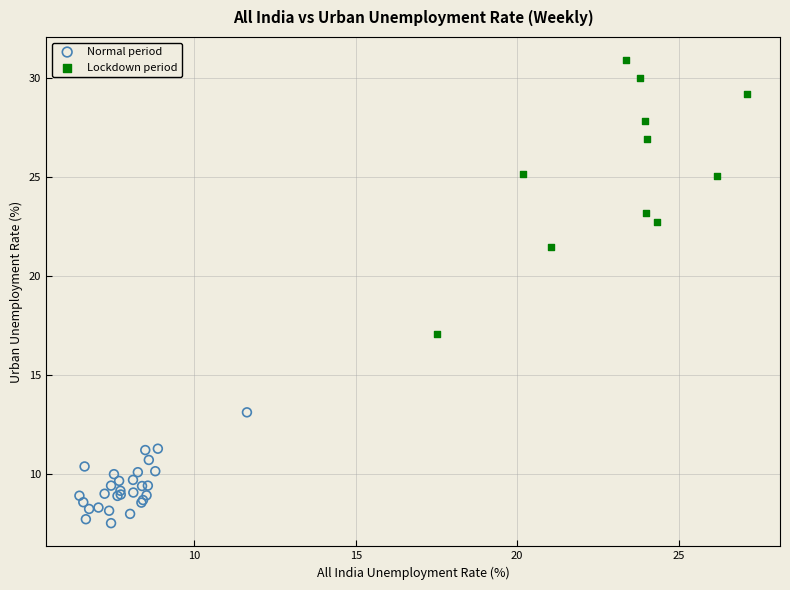

Which series has the widest spread of Y values?

Lockdown period